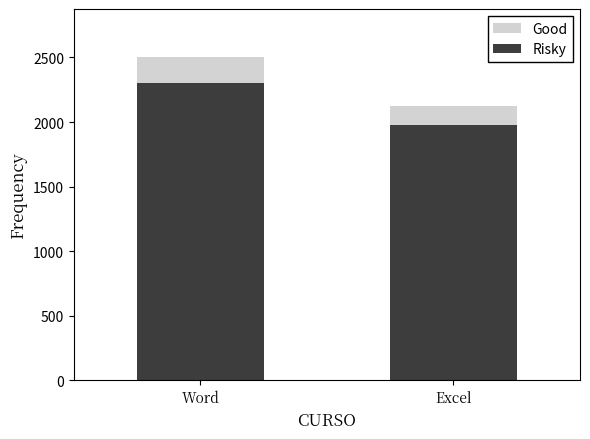

The value of Risky at Excel is 597. True or false?

False